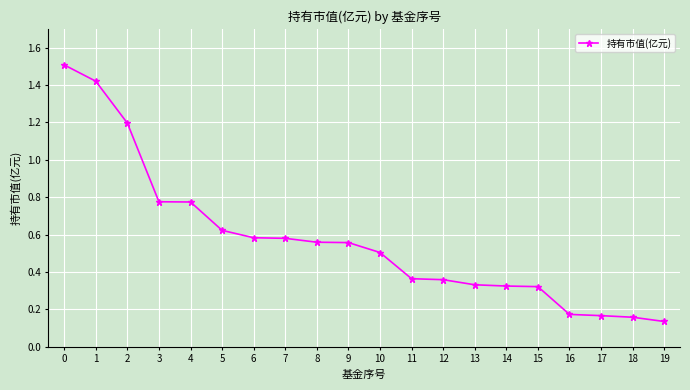

Which has a higher value, 11 or 19?

11